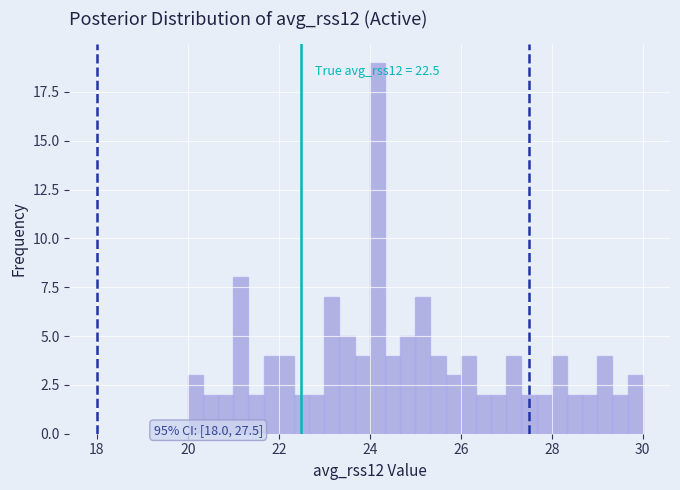

Around what value on the x-axis is the tallest bar? Give the approximate position of its centre, as read against the axis.

24.2